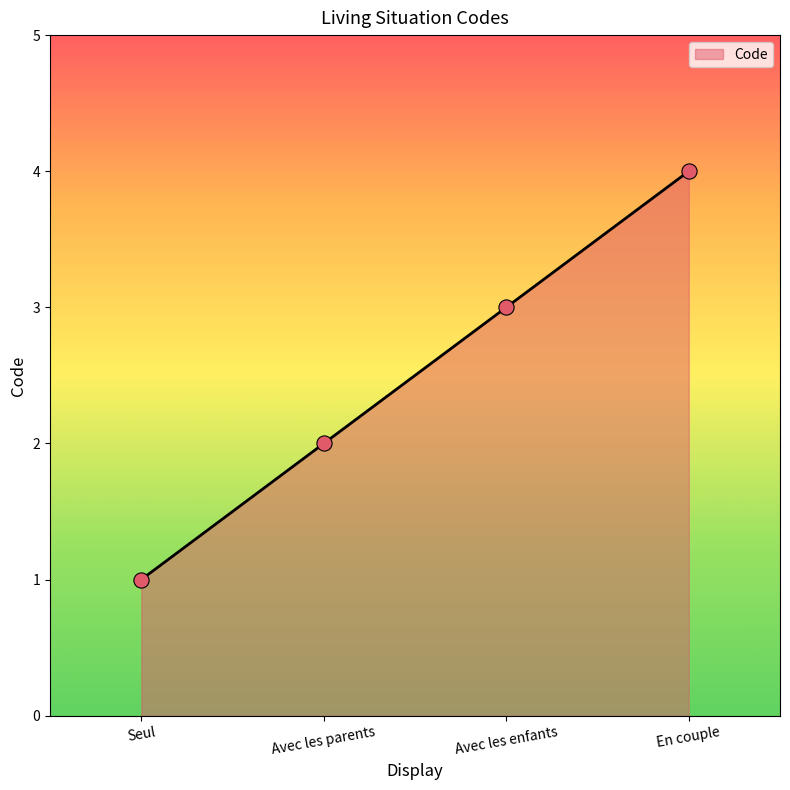

Which has a higher value, En couple or Avec les enfants?

En couple